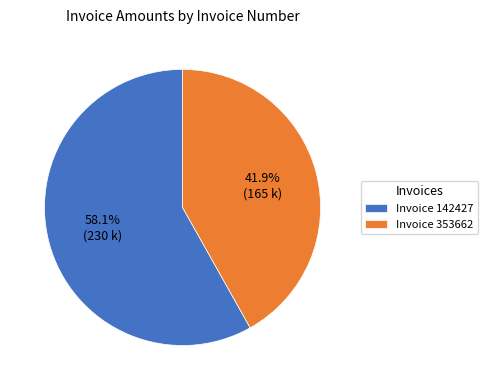

Between Invoice 353662 and Invoice 142427, which is larger?

Invoice 142427